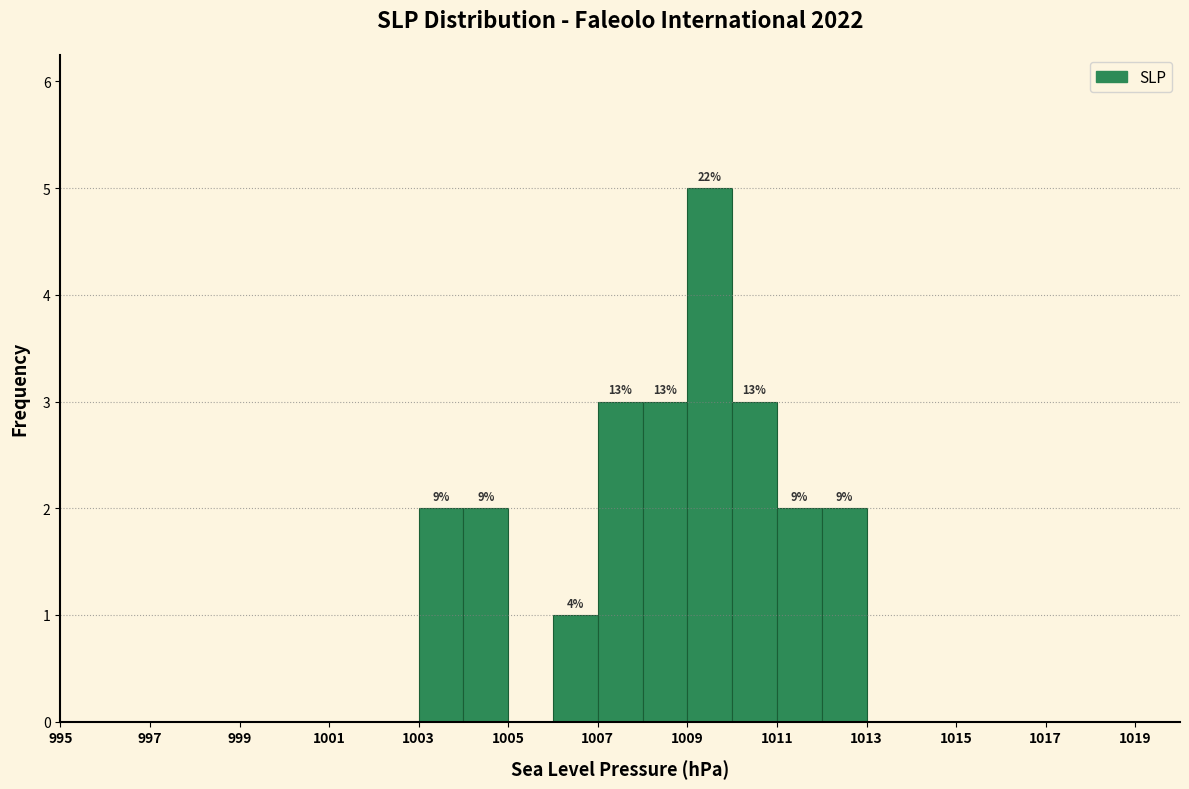

Over which range of the x-axis is the bar tallest?

1009 to 1010